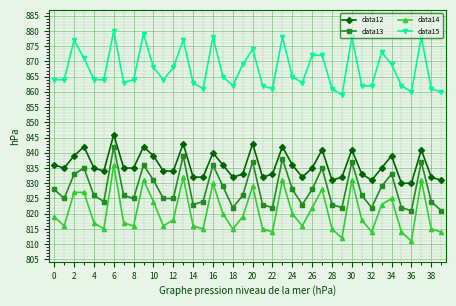

What is the value of the data15 point at the 18th from the left?

865